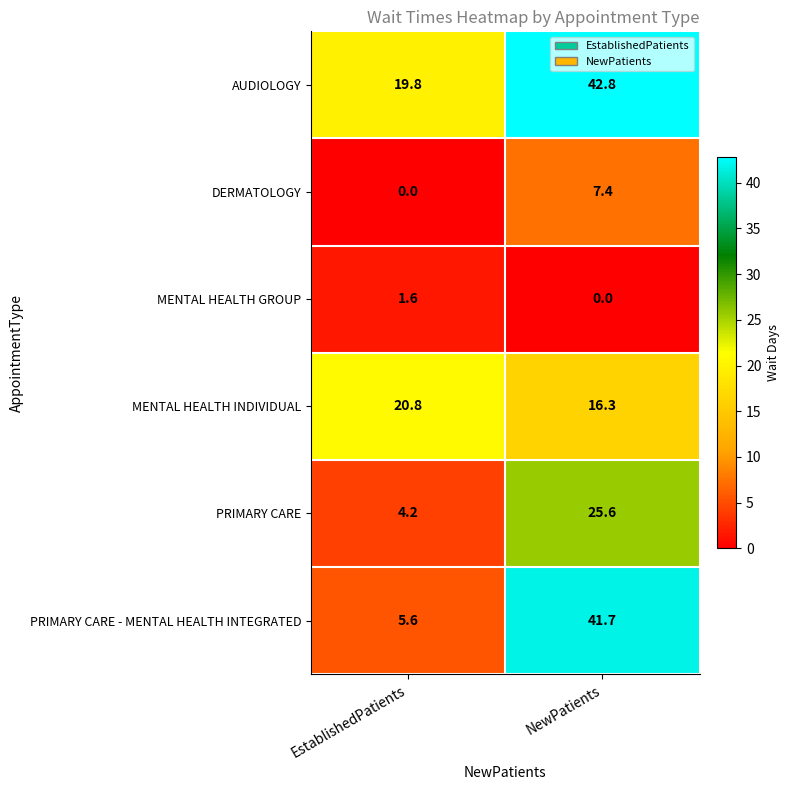

Which series has the largest total across all categories?

AUDIOLOGY